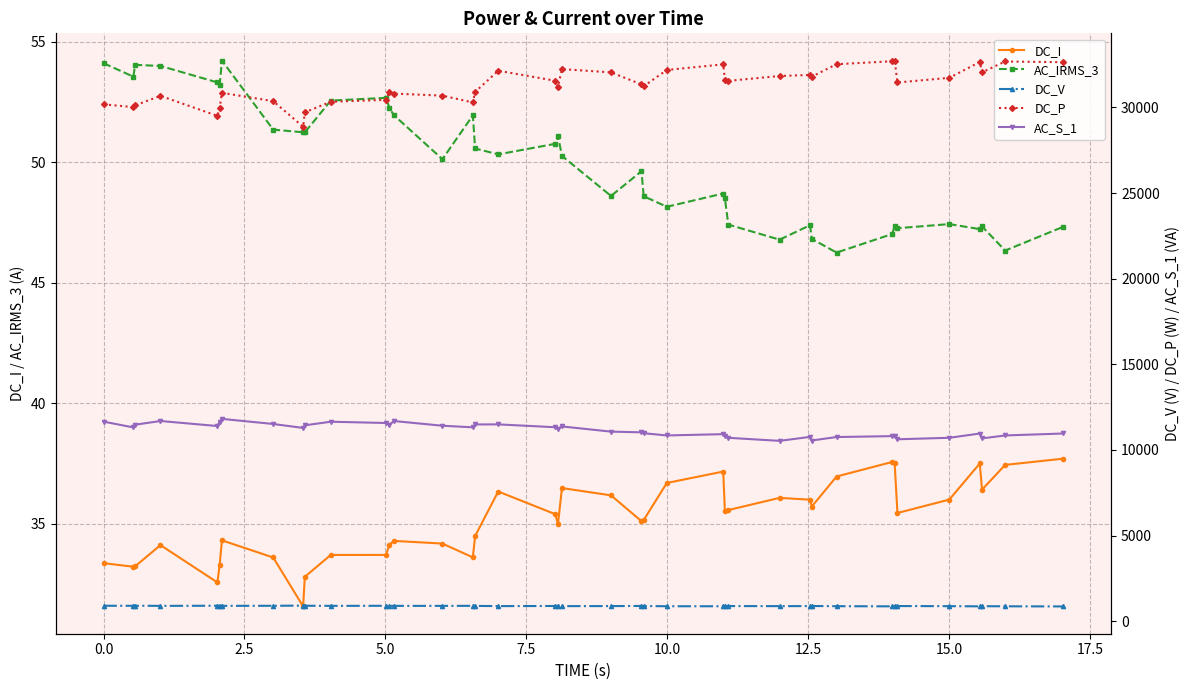

Which series has the widest spread of values?

DC_P